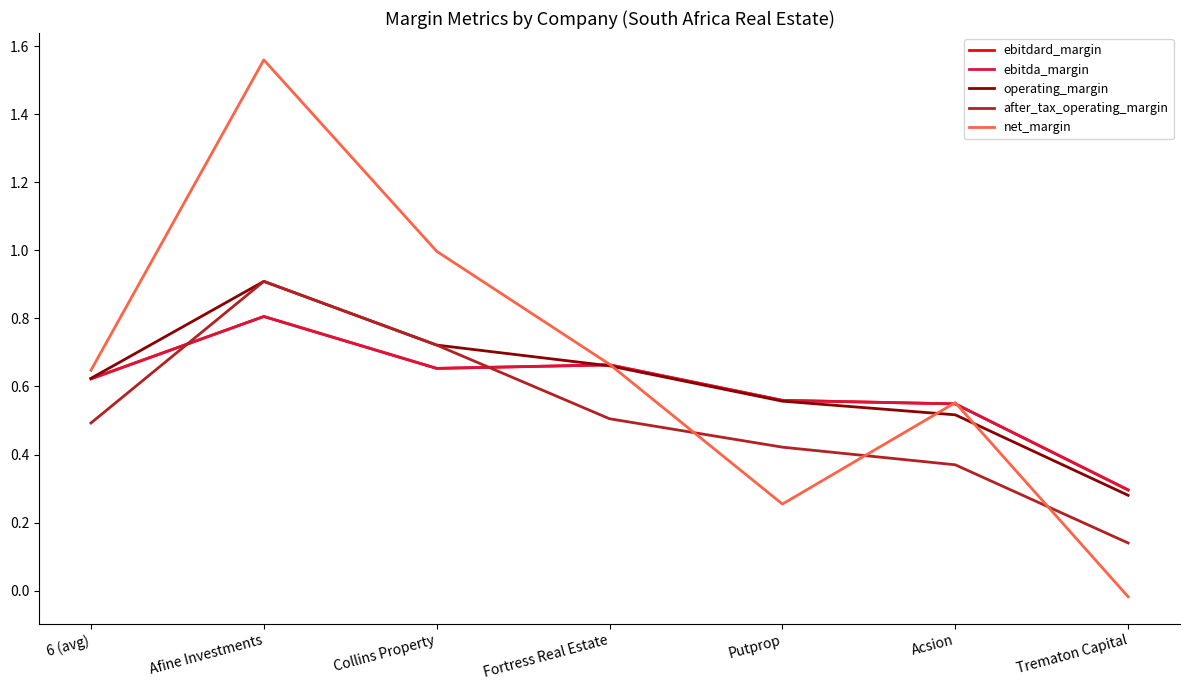

Does the chart have visible grid lines?

No